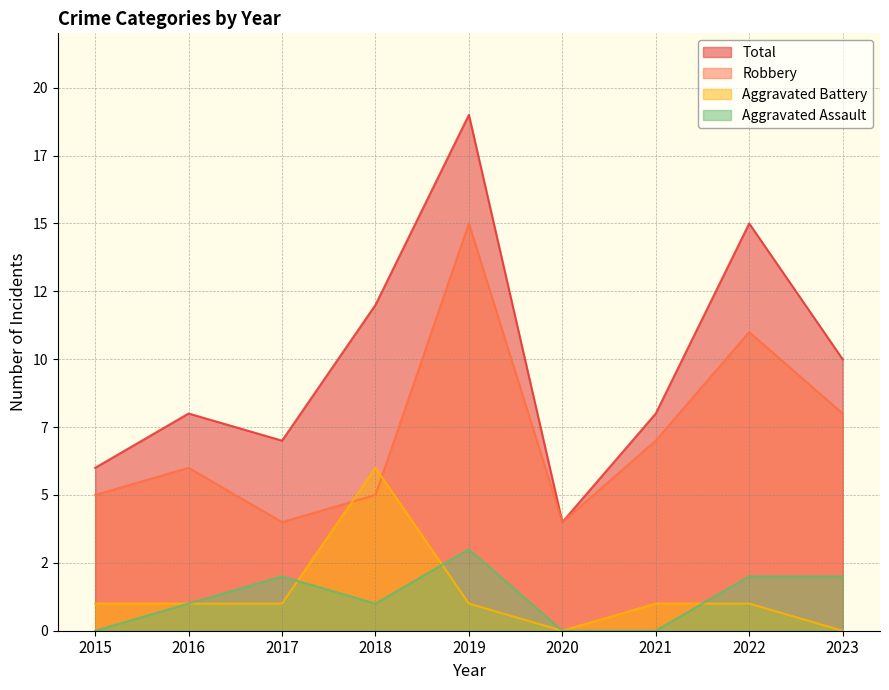

Between 2018 and 2022, which is larger?

2022